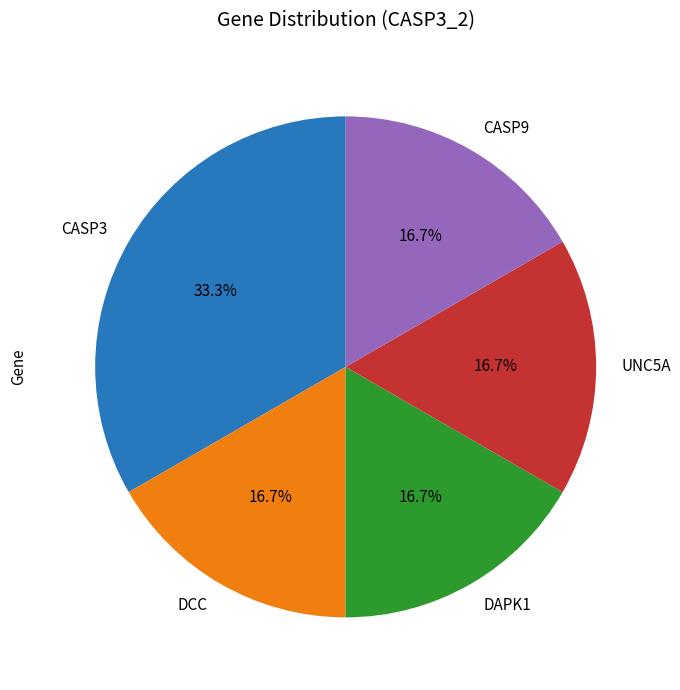

Is there a majority slice in this chart?

No